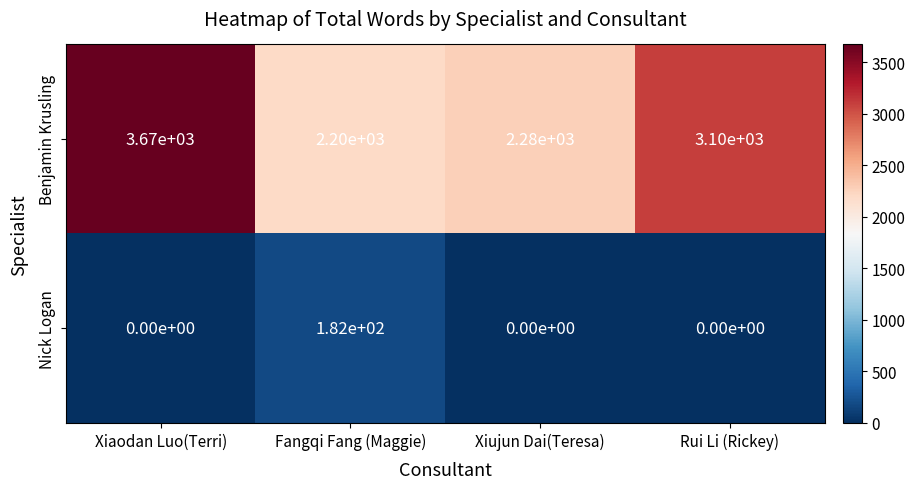

How many distinct data groups are displayed?

2